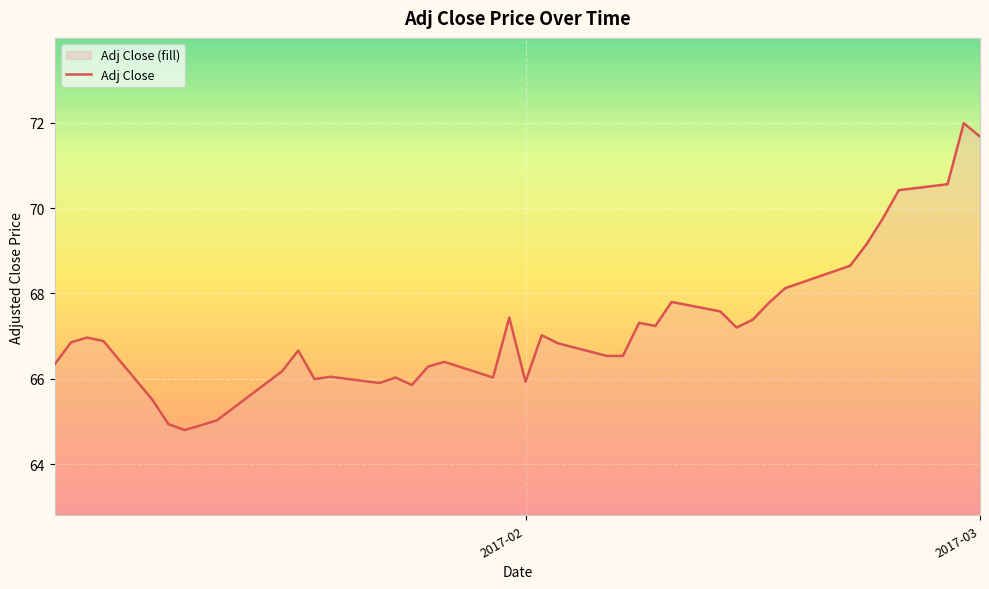

What is the maximum value shown in the chart?

72.0